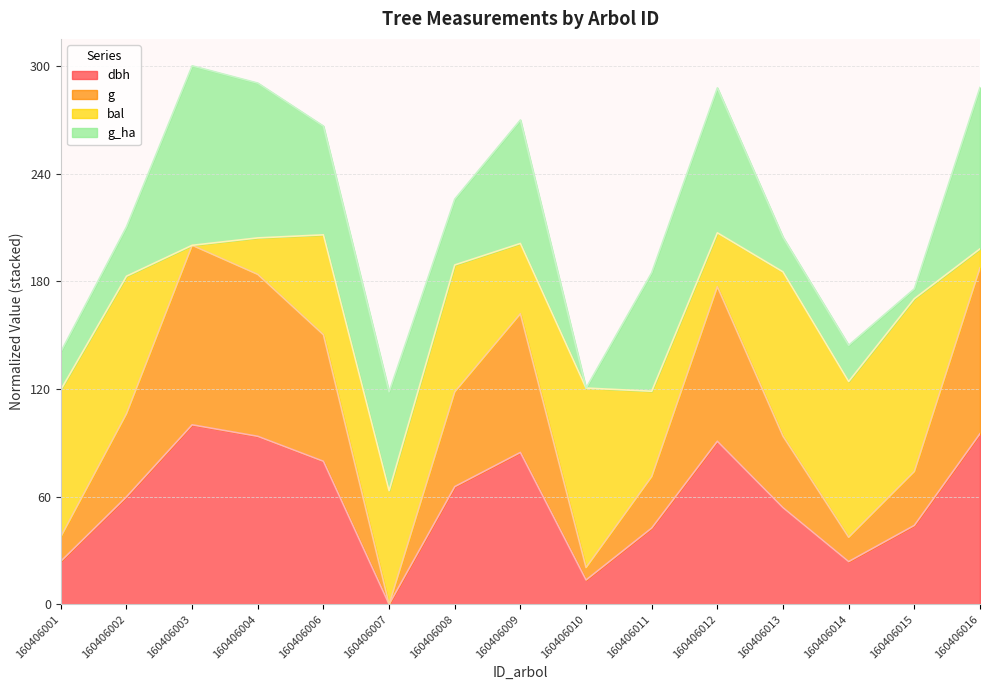

The dbh series shows 100.0 at 160406003. True or false?

True